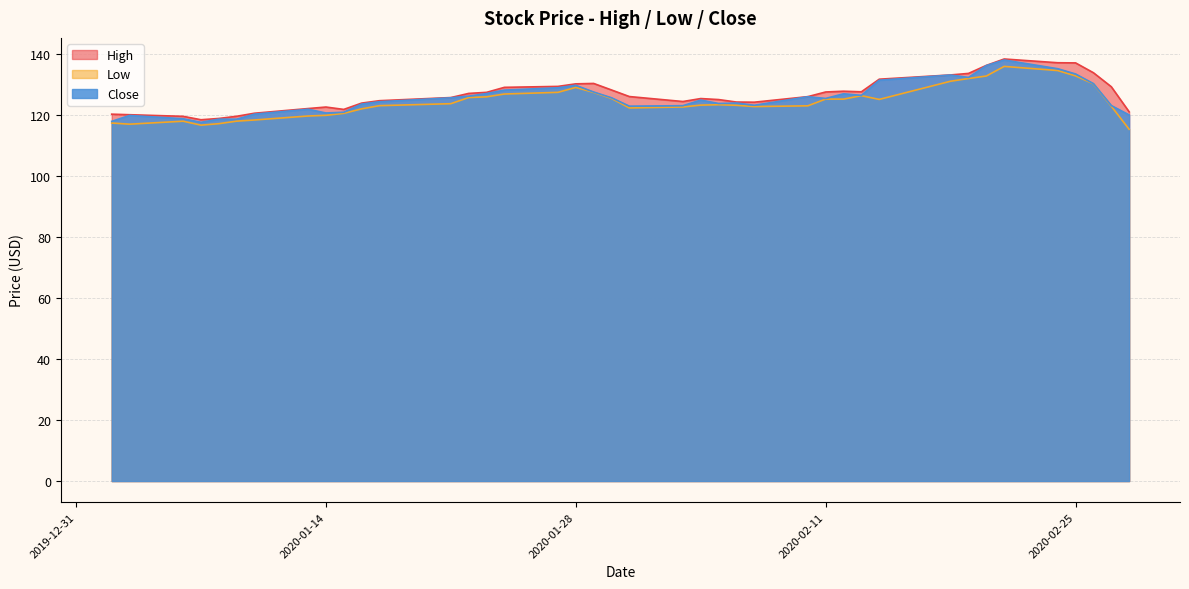

What is the lowest value of the Low series?

115.4